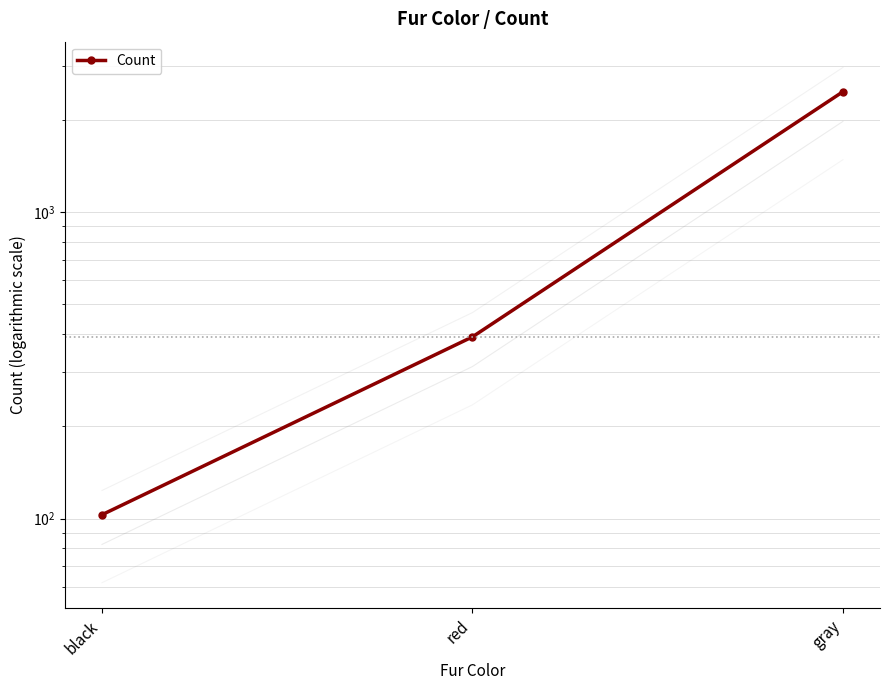

Rank the categories by value from lowest to highest.

black, red, gray